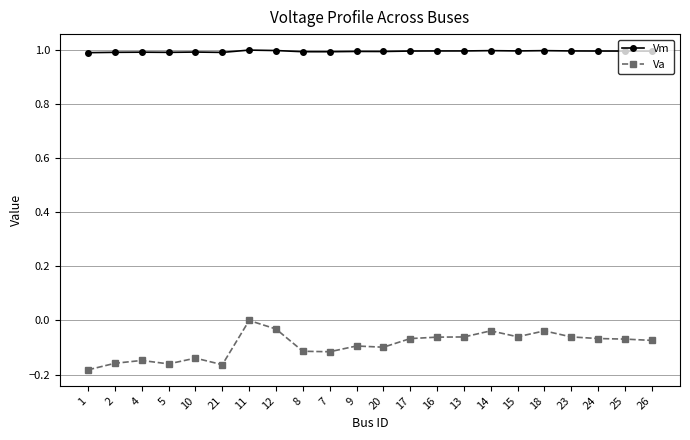

At which label is Va closest to 0?

11